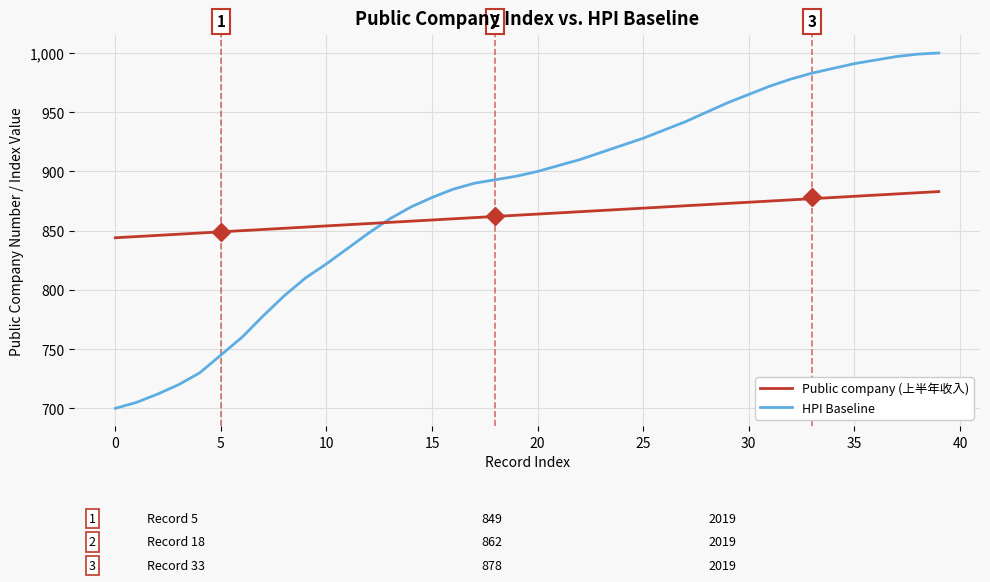

What is the maximum value shown in the chart?

1000